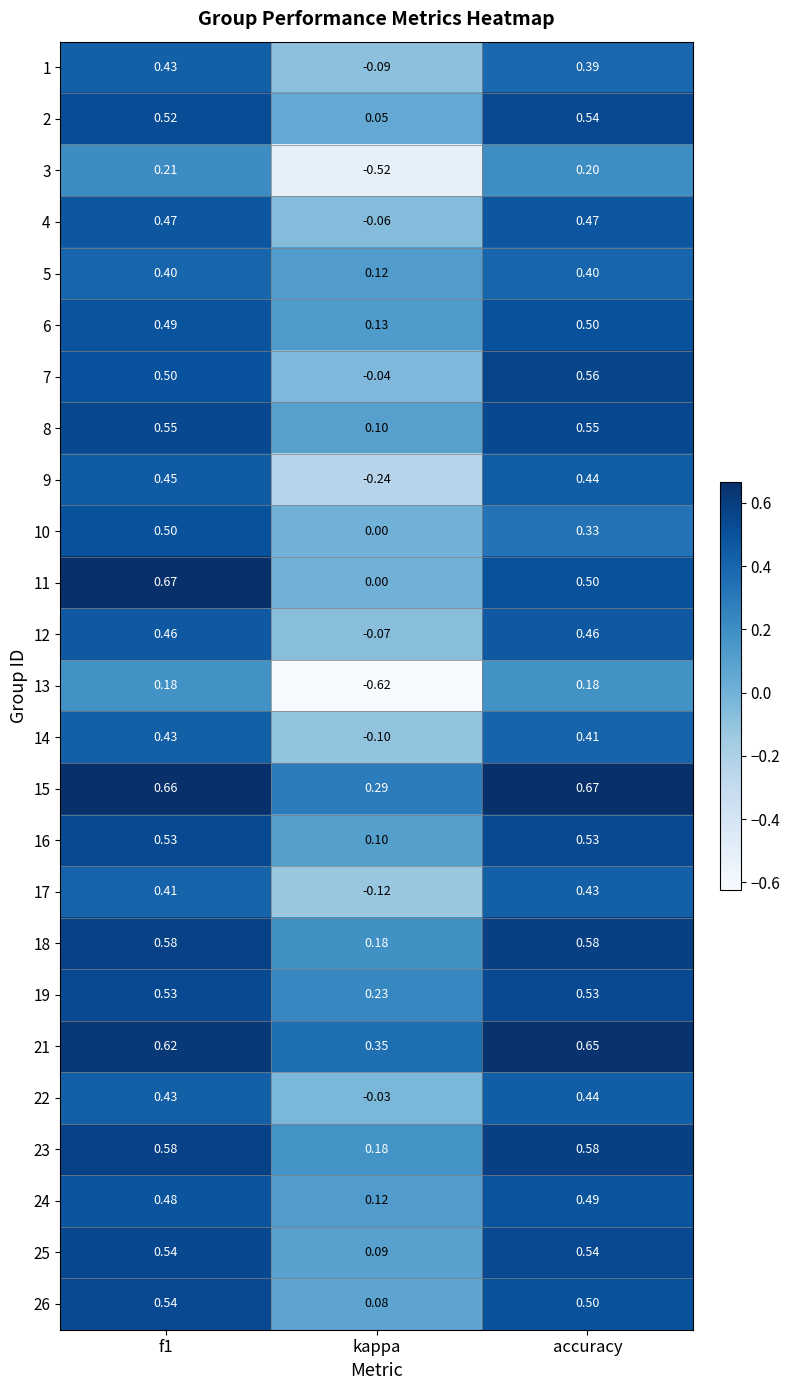

Is the value of 15 at f1 greater than the value of 12 at f1?

Yes